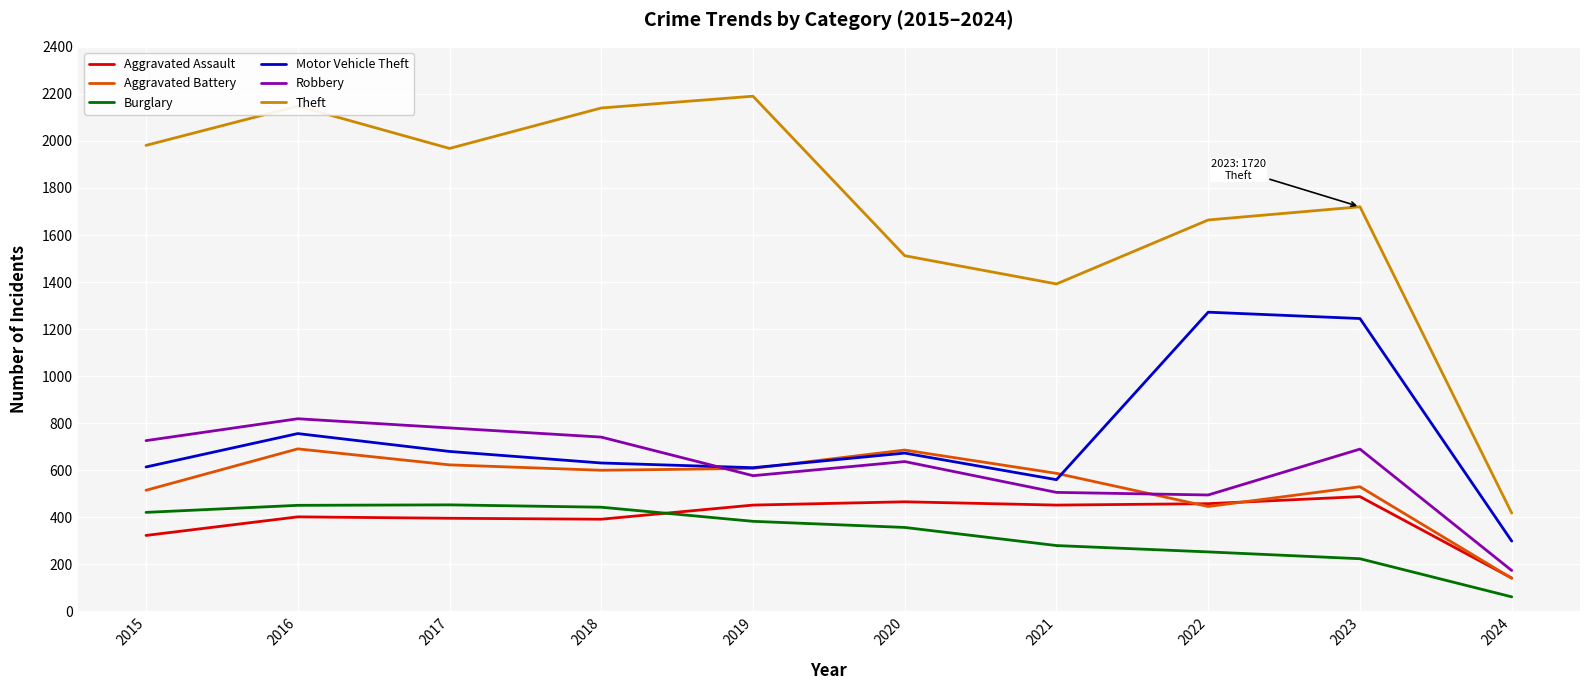

Is the value of Burglary at 2022 greater than the value of Motor Vehicle Theft at 2017?

No